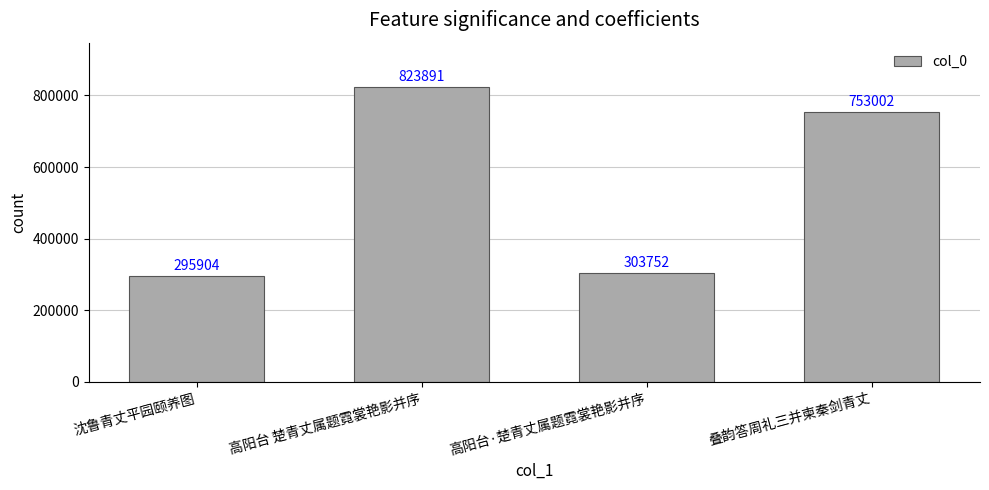

The chart shows a value of 1378102 at 高阳台 楚青丈属题霓裳艳影并序. True or false?

False